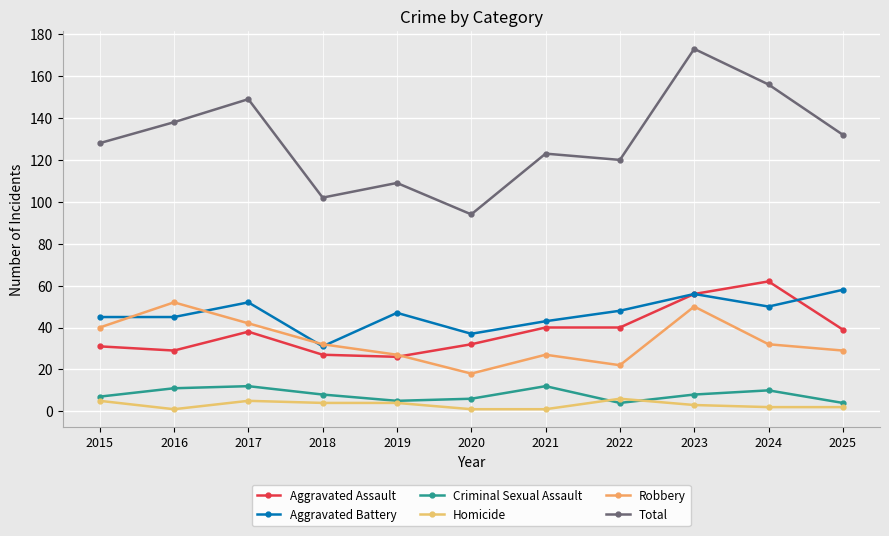

The Total series shows 149 at 2017. True or false?

True